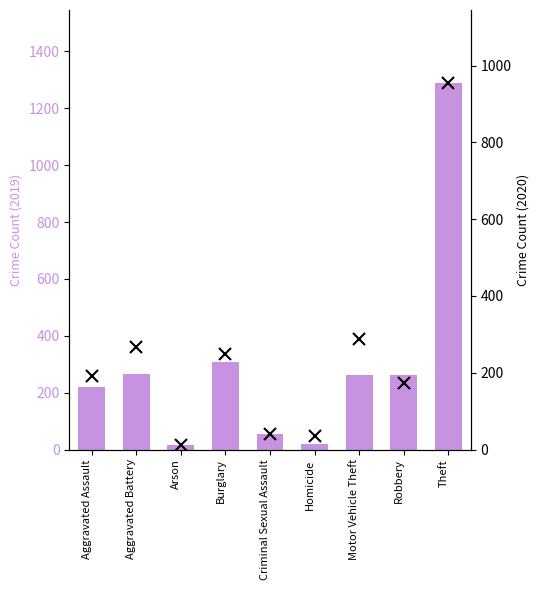

Count the number of categories in the chart.

9